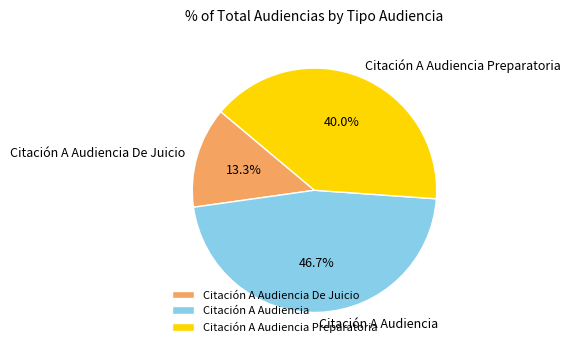

Rank the categories by value from highest to lowest.

Citación A Audiencia, Citación A Audiencia Preparatoria, Citación A Audiencia De Juicio